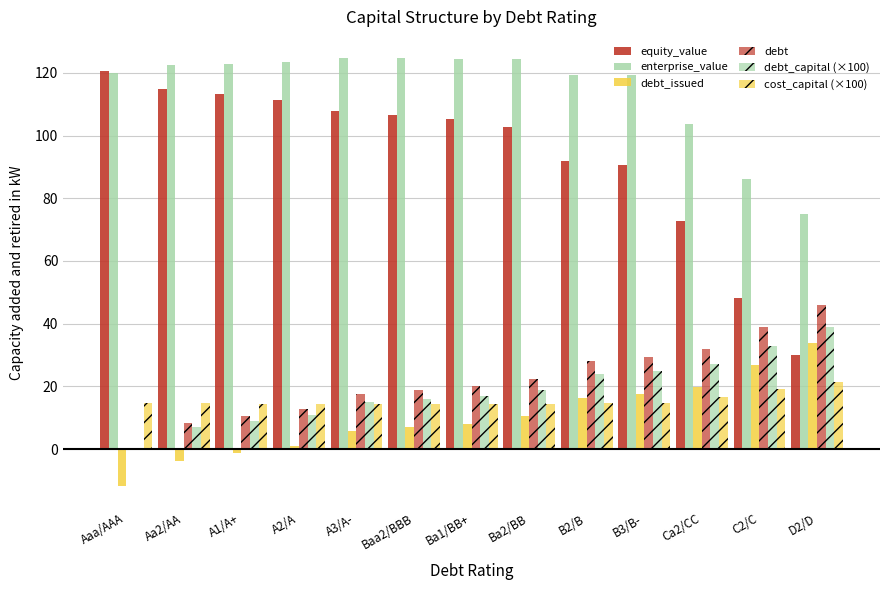

True or false: debt has a value of 48.9 at Ca2/CC.

False